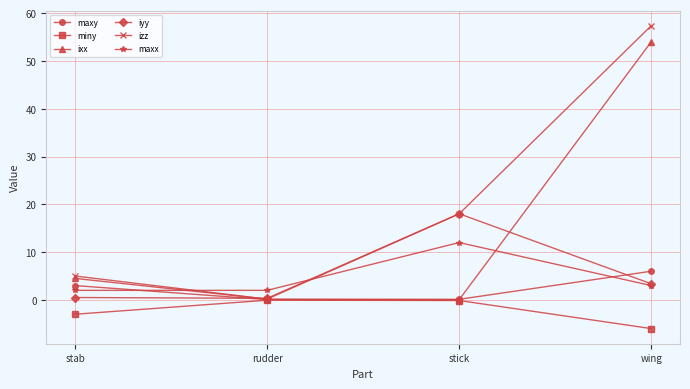

The miny series shows -0.1 at stick. True or false?

True